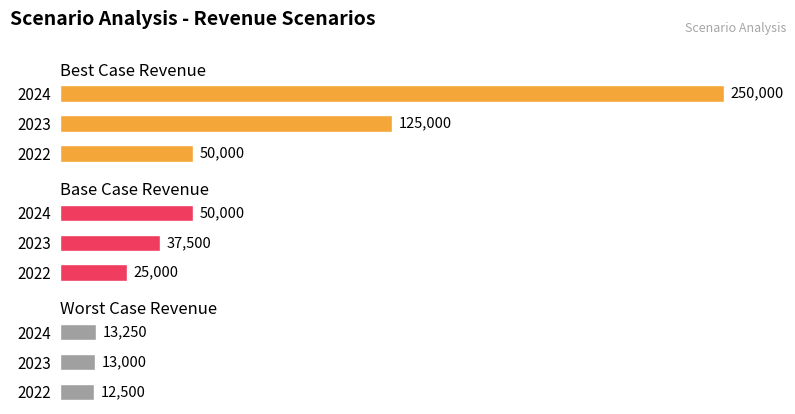

What is the value of the Best Case Revenue bar at the 2nd from the left?

125000